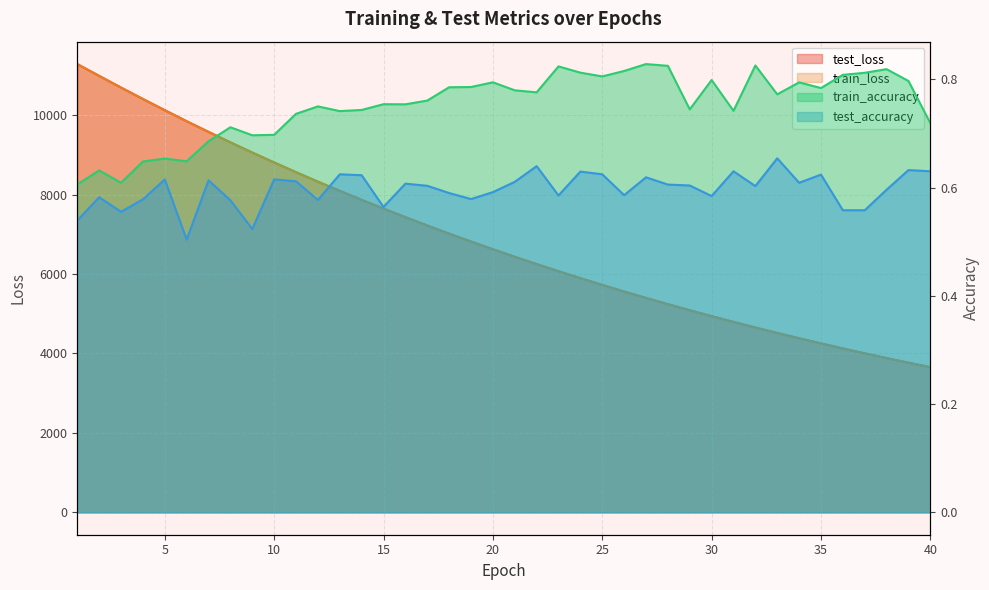

Between 22 and 30, which is larger?

22